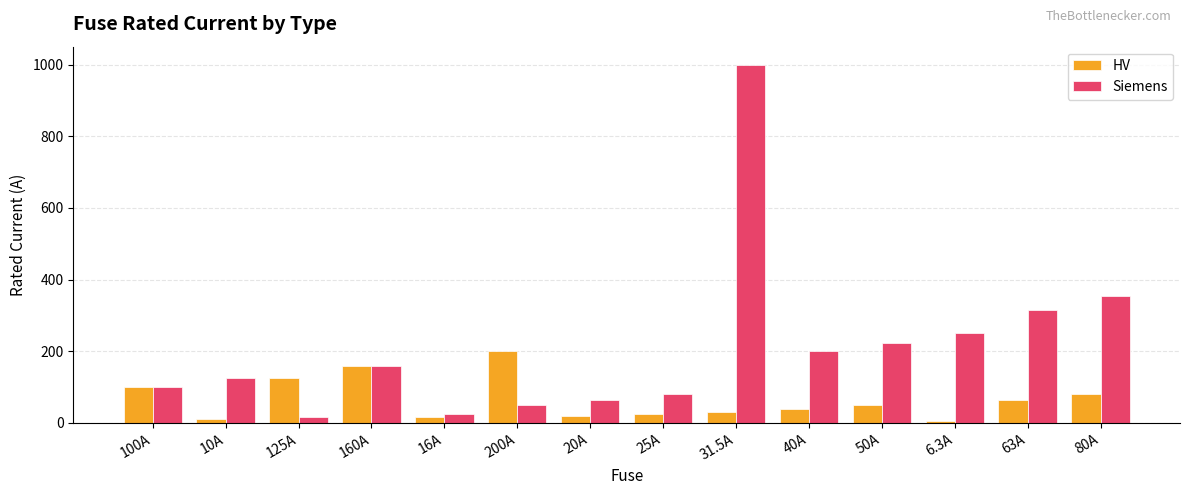

At which label does HV reach its peak?

200A